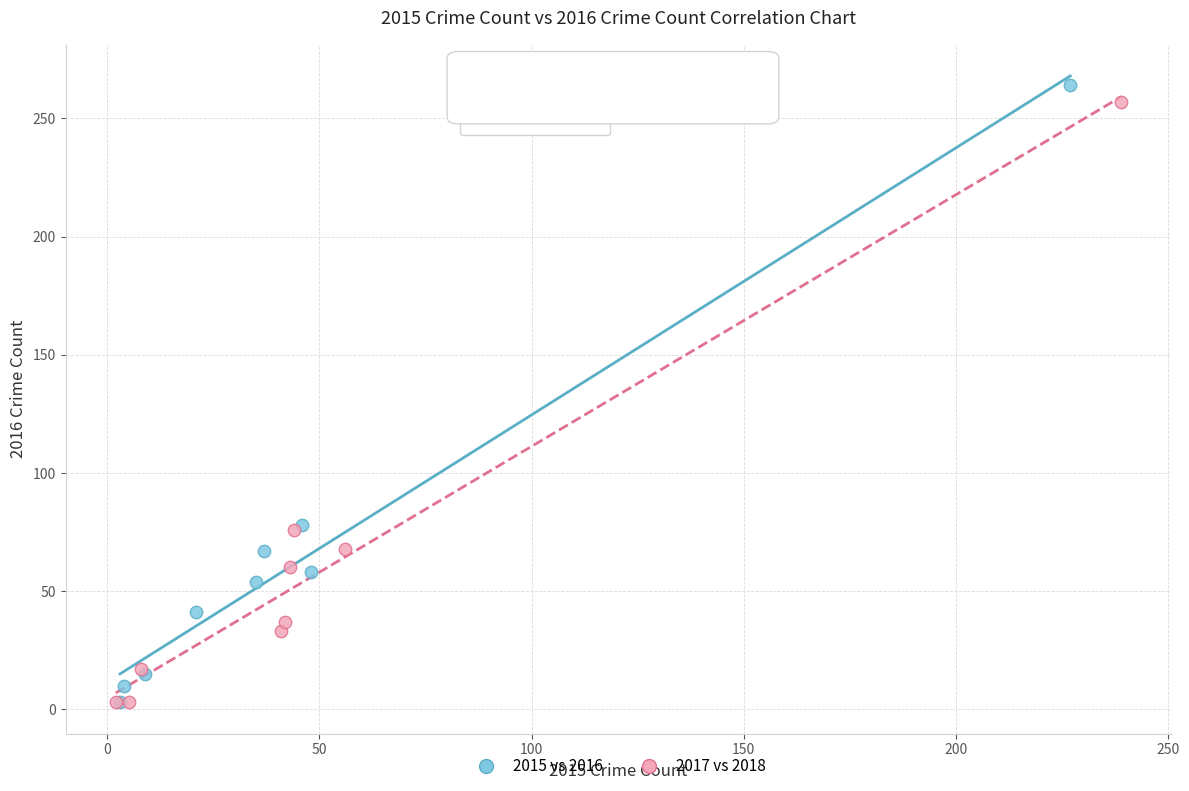

Which series contains the highest Y value?

2015 vs 2016